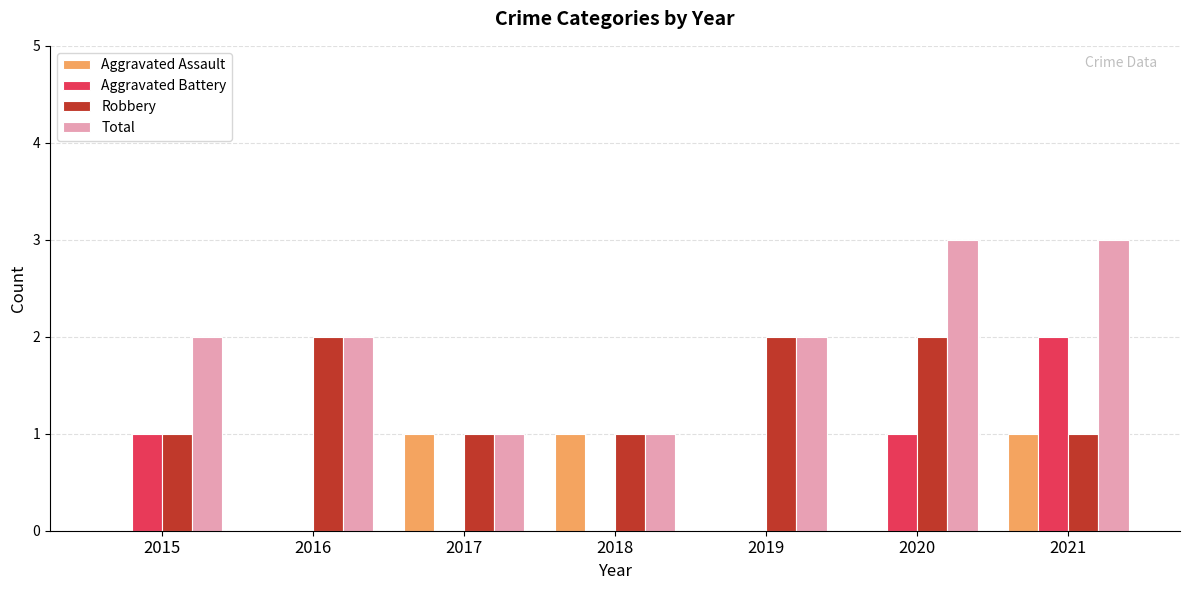

How many categories are shown in the chart?

7